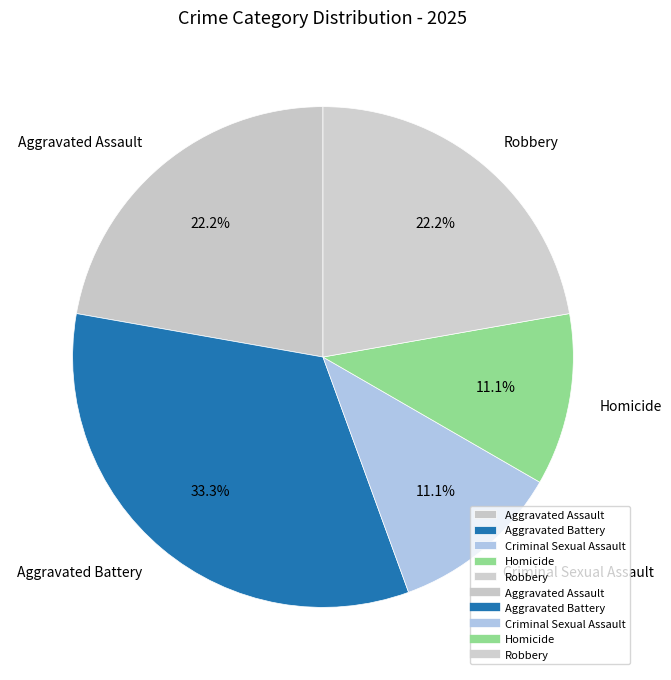

Is Robbery the majority of the pie?

No